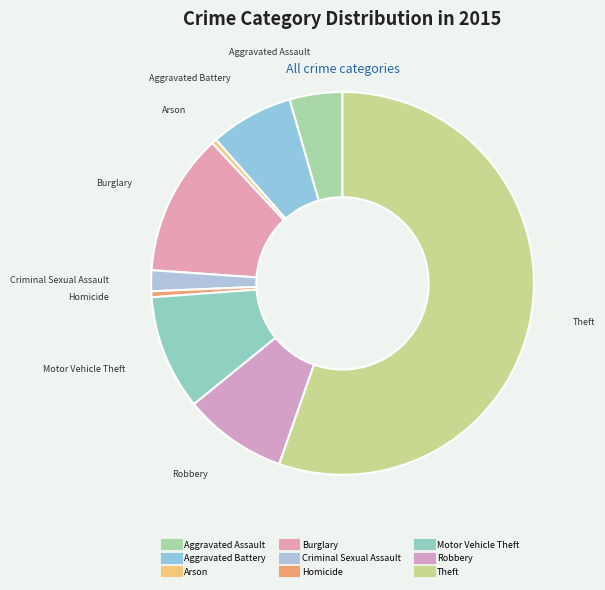

Rank the categories by value from highest to lowest.

Theft, Burglary, Motor Vehicle Theft, Robbery, Aggravated Battery, Aggravated Assault, Criminal Sexual Assault, Homicide, Arson